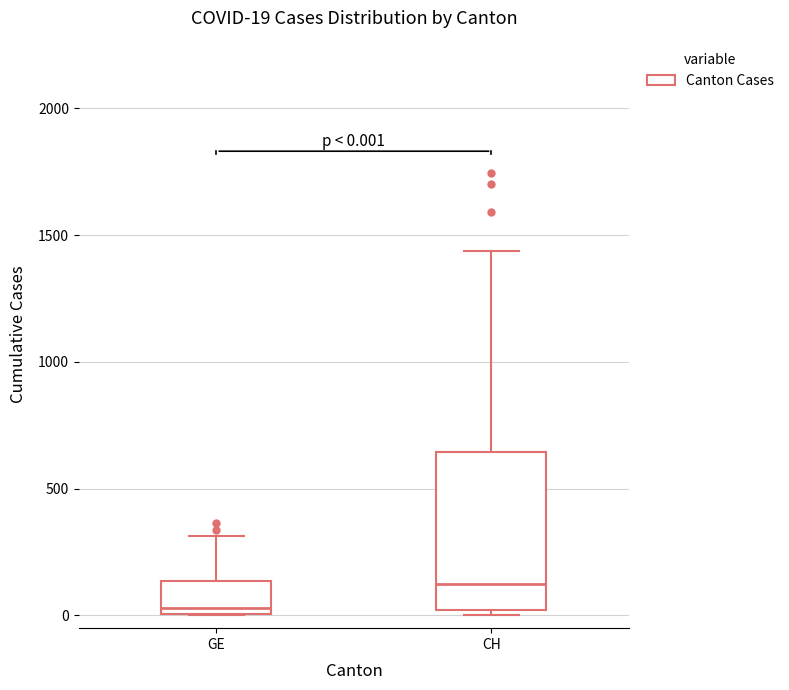

Comparing the boxes themselves (not the whiskers), which one is the tallest?

CH